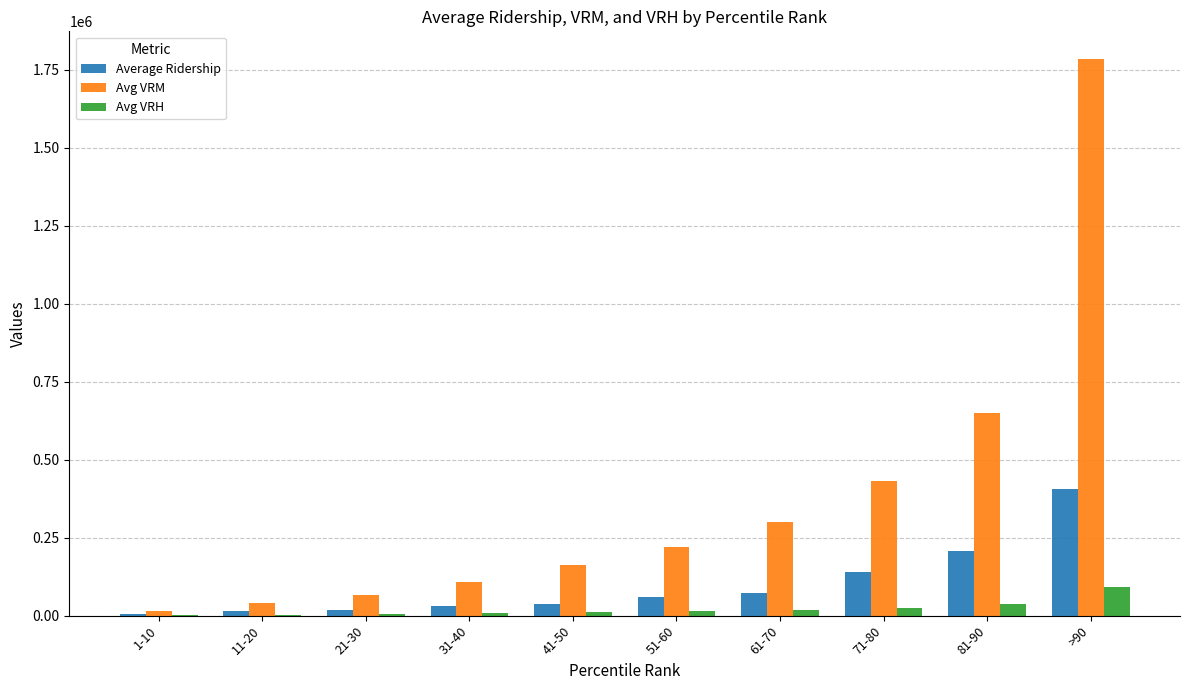

How many series are shown in this chart?

3